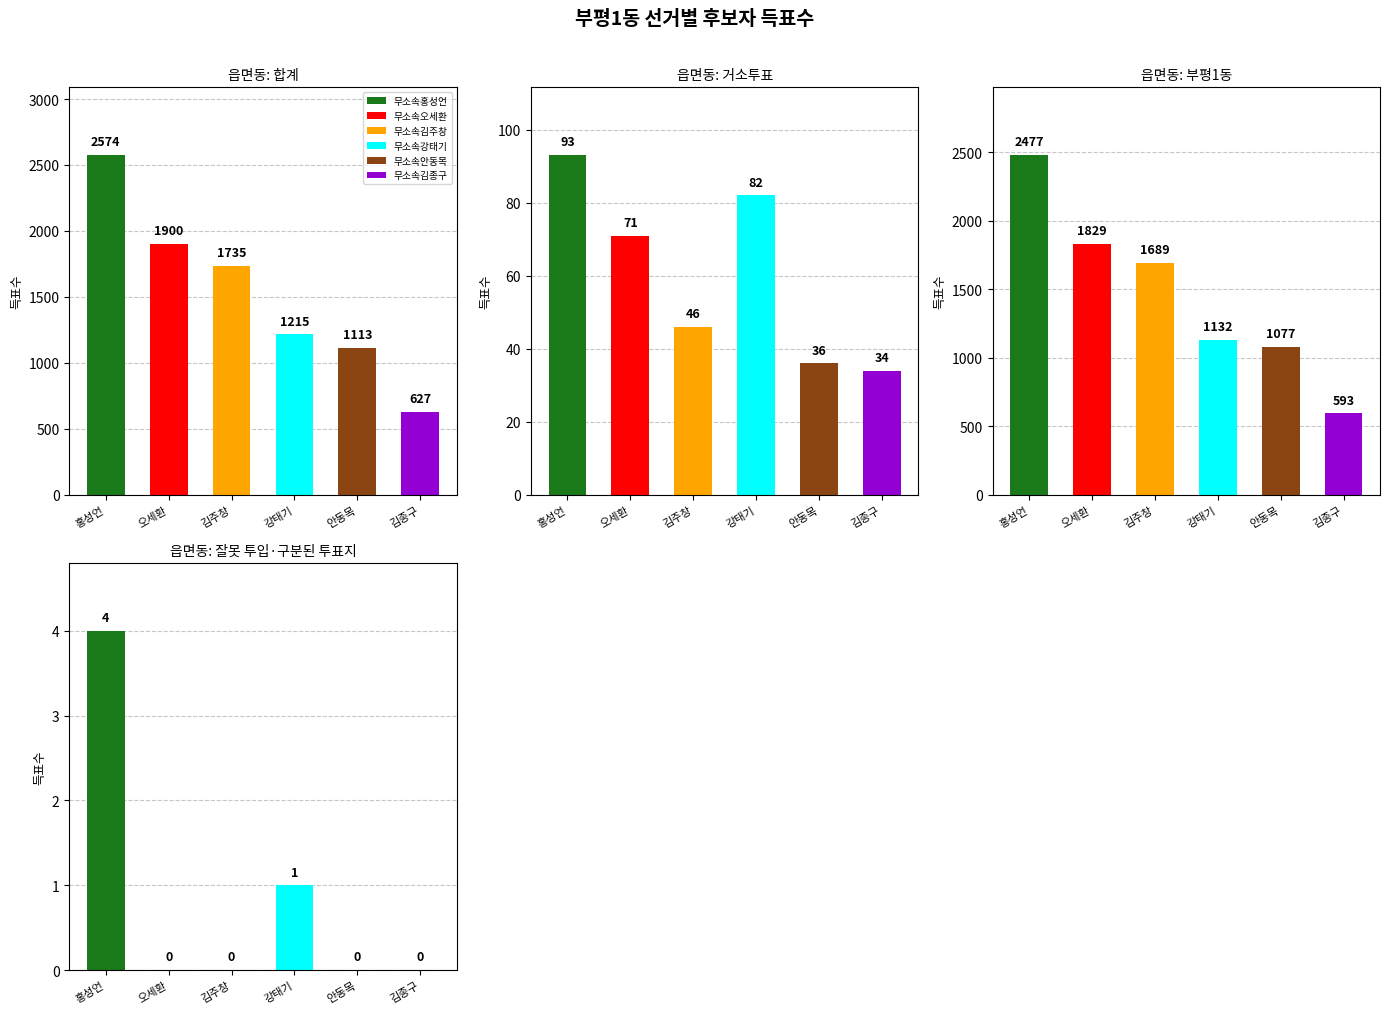

At which label does 무소속김주창 first exceed 1689?

합계